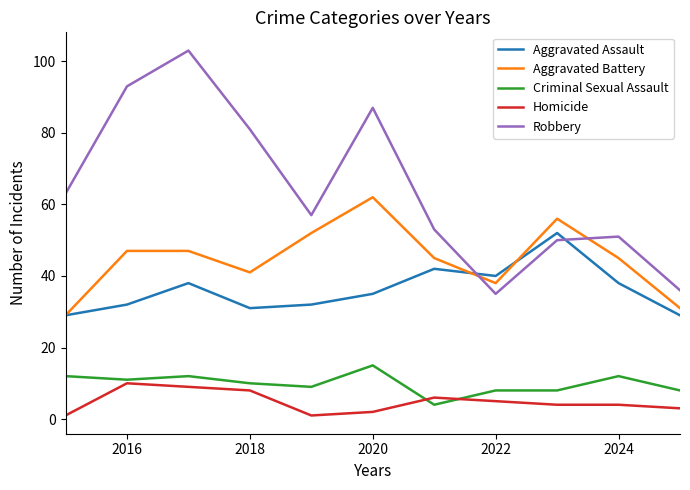

True or false: Homicide and Robbery cross at least once.

False